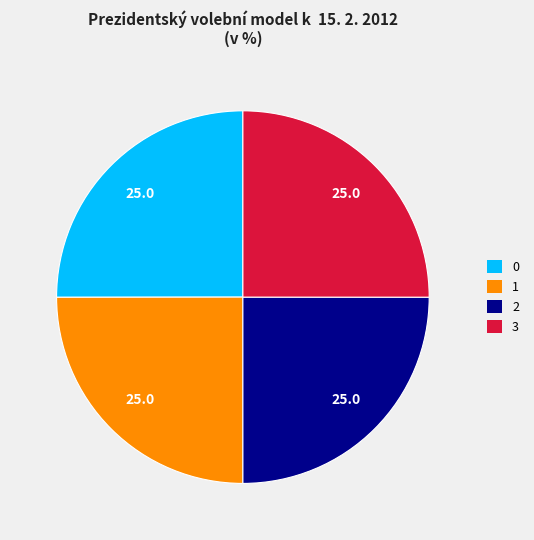

Does 3 represent more than half of the total?

No